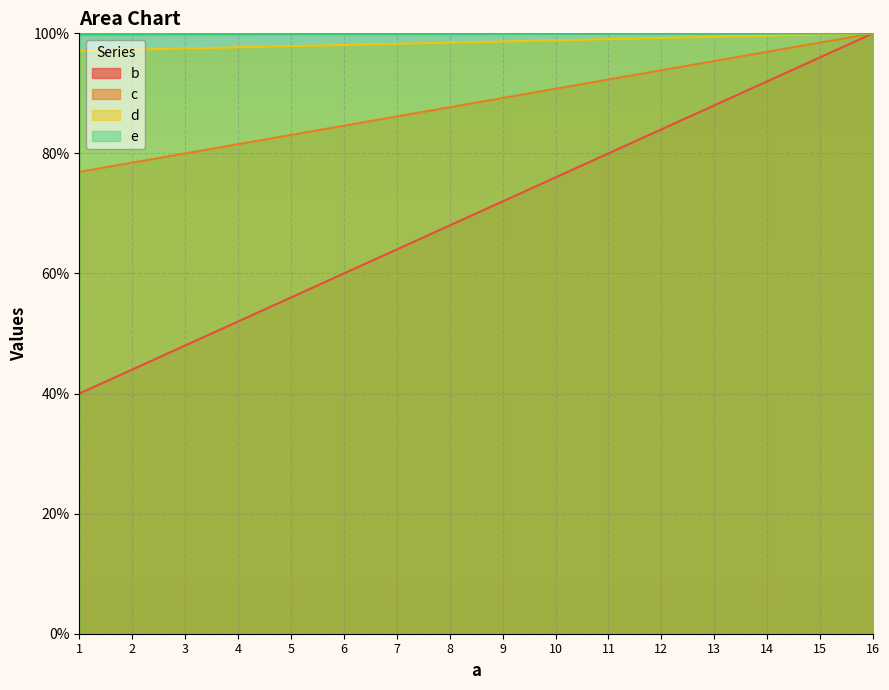

Between 7 and 13, which series saw the biggest shift?

b